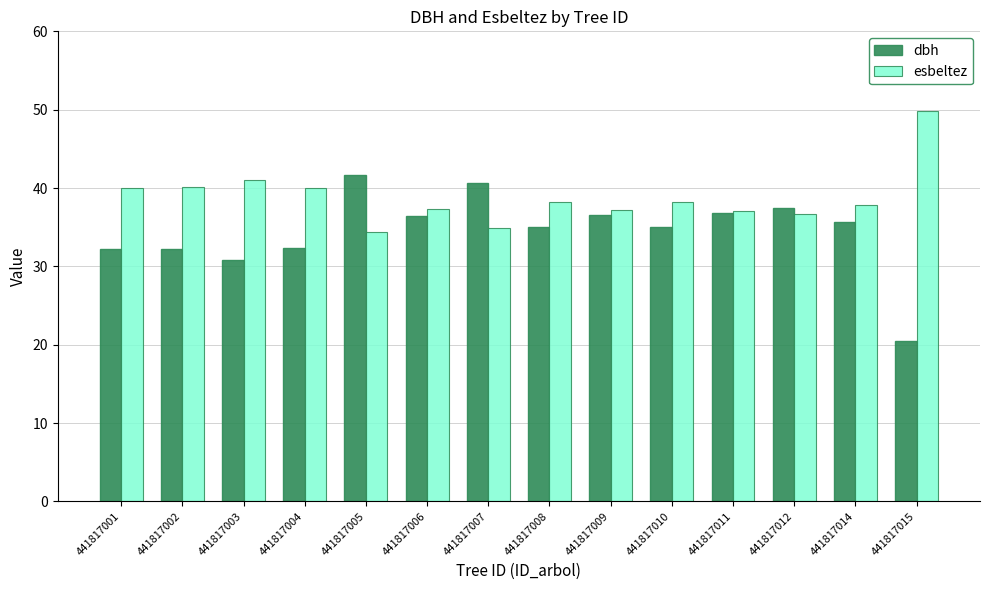

What is the difference between the highest and lowest values at 441817015?

29.3